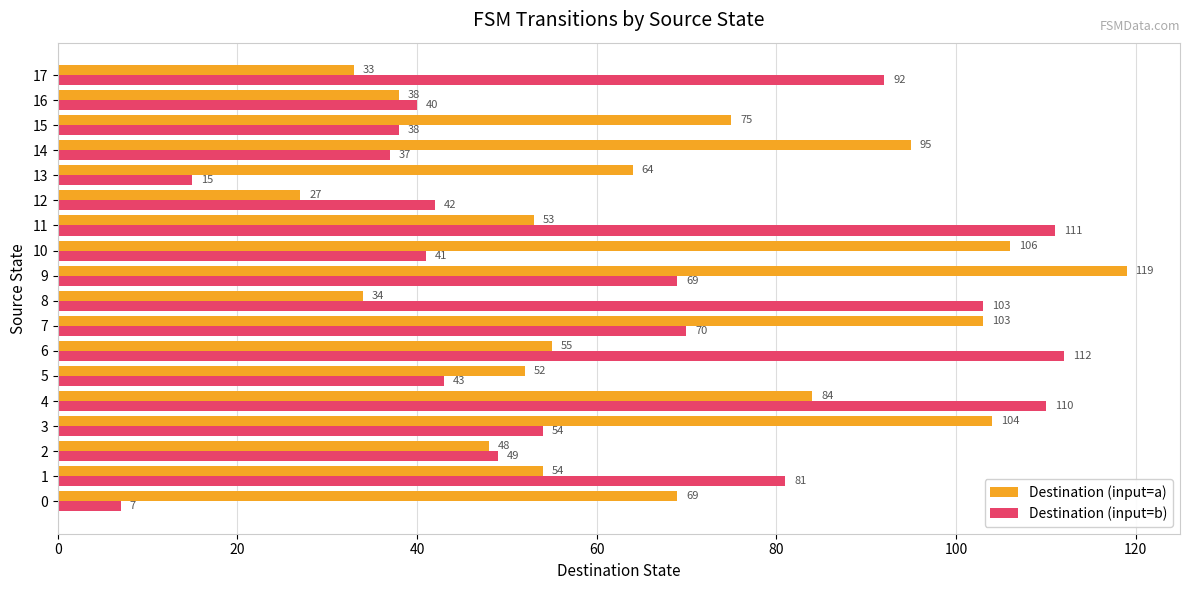

Between 3 and 11, which series saw the biggest shift?

Destination (input=b)